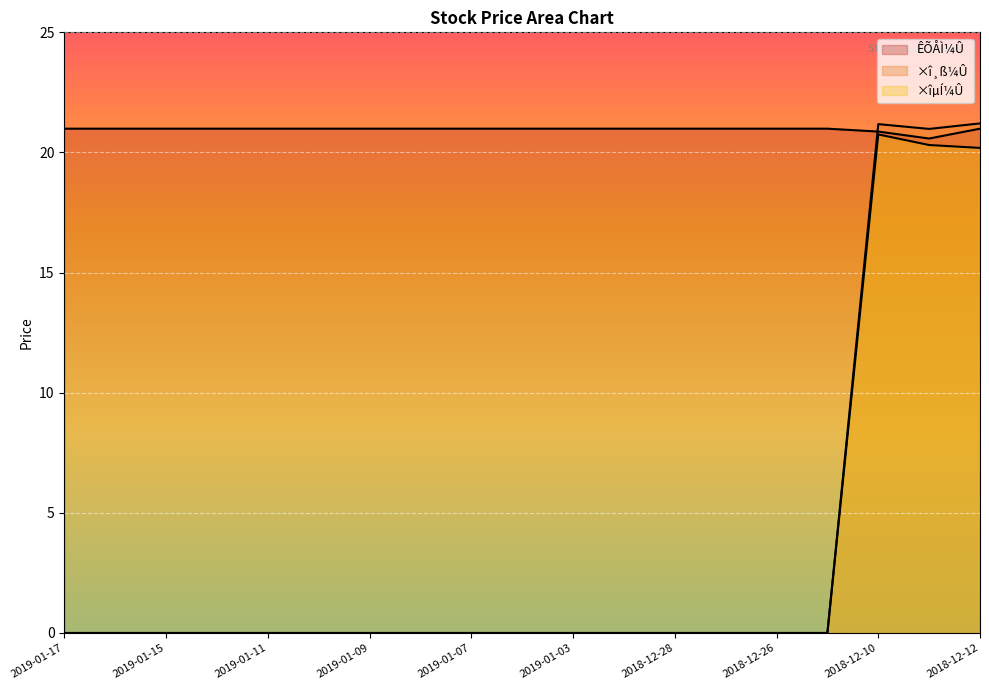

What is the value of the ÊÕÅÌ¼Û point at the 17th from the left?

20.9